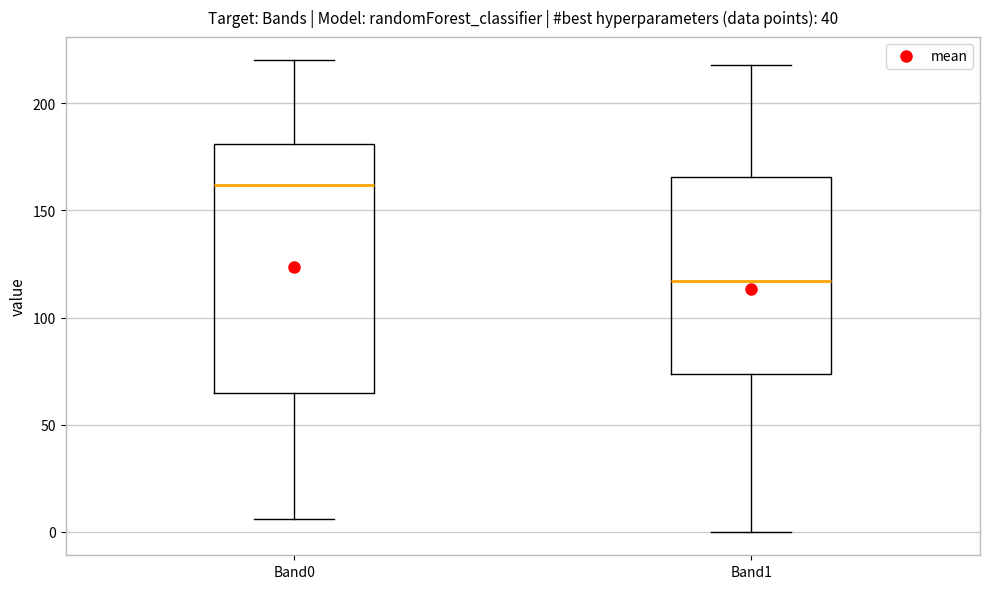

Which box has the lowest median line?

Band1